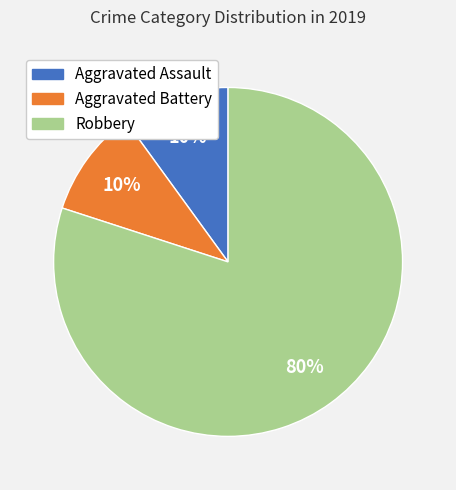

Approximately how many times larger is the value at Robbery compared to Aggravated Assault?

8.0